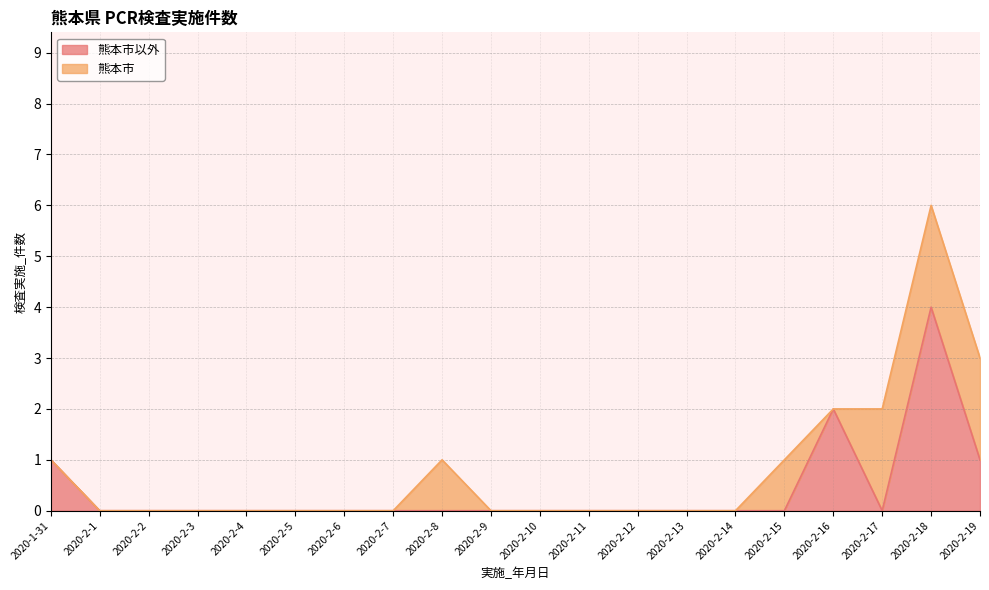

Reading left to right, what are all the values shown in this chart?

1	0	0	0	0	0	0	0	0	0	0	0	0	0	0	0	2	0	4	1